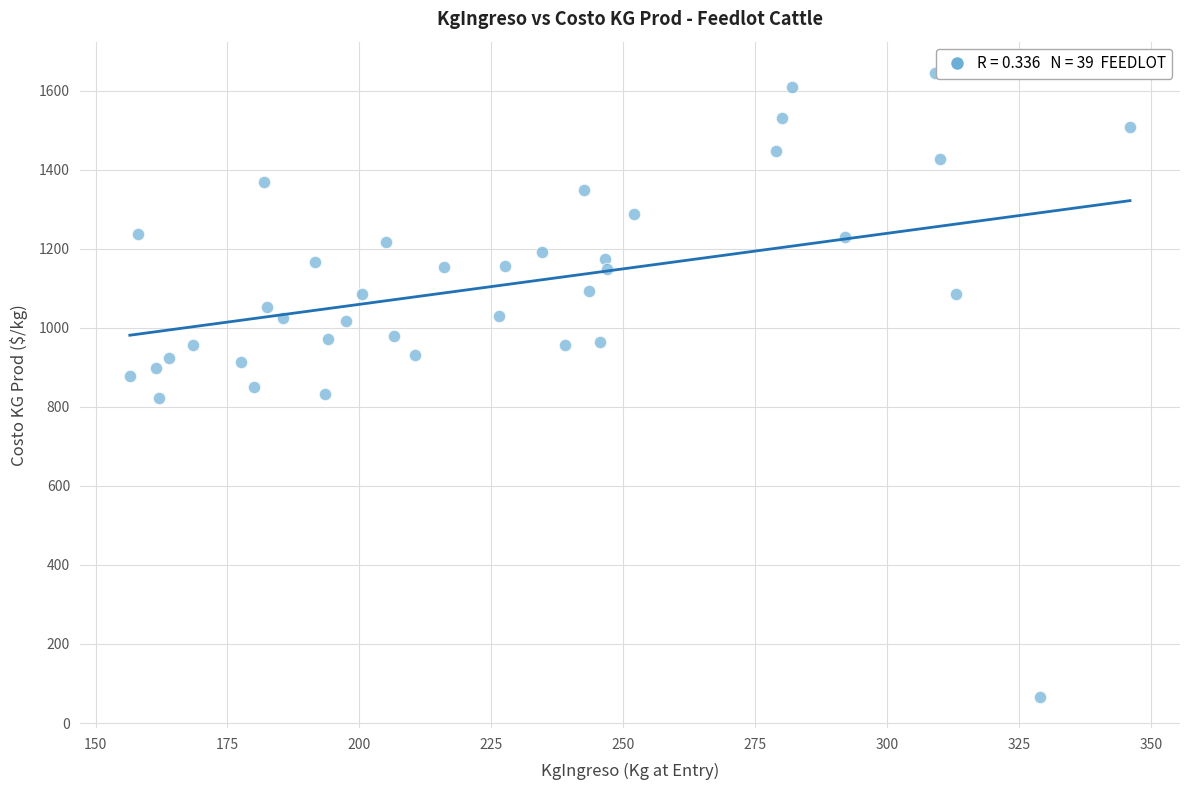

What is the range of Y values (max minus min)?

1578.7